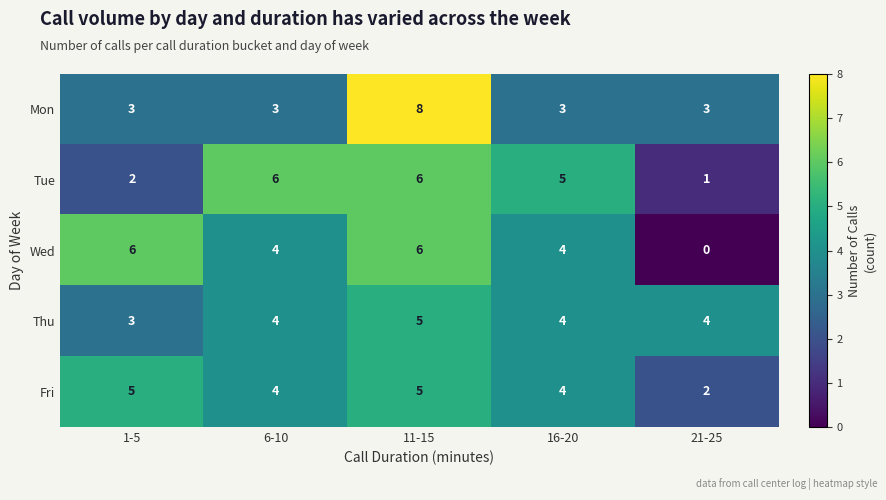

The value of Fri at 1-5 is 5. True or false?

True